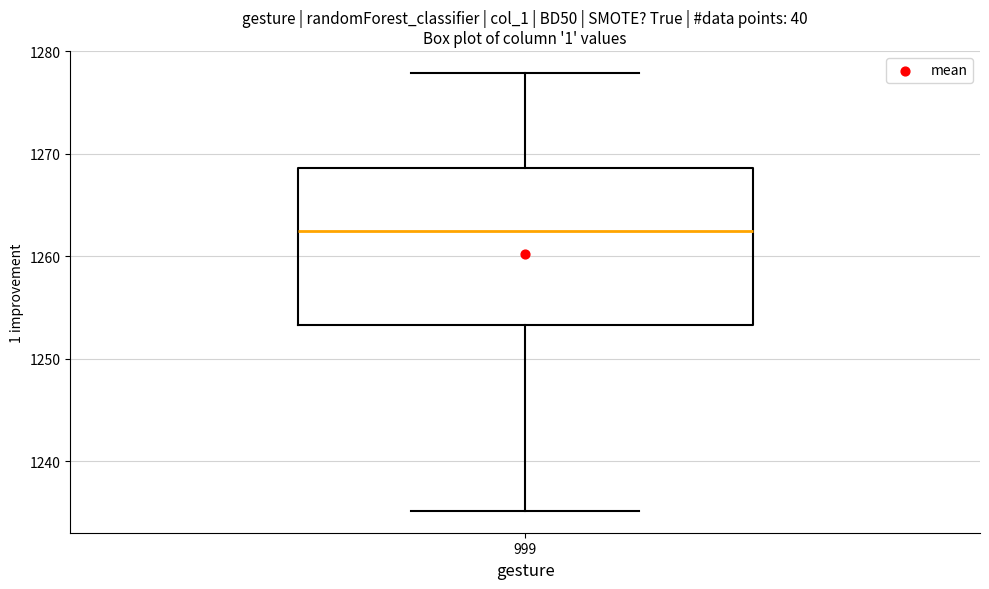

Read this box plot against the y-axis: the position of the median line, the range covered by the box, and the ends of both whiskers. The values are not printed on the chart, so give them approximately, as read against the axis.

median 1262, box 1253 to 1269, whiskers 1235 to 1278